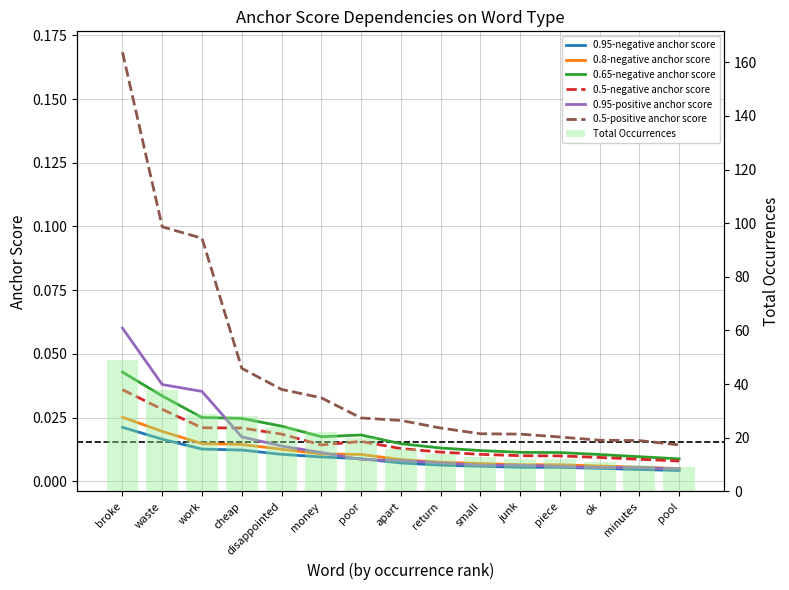

Count the 0.5-negative anchor score values in the range 0 to 1.

15